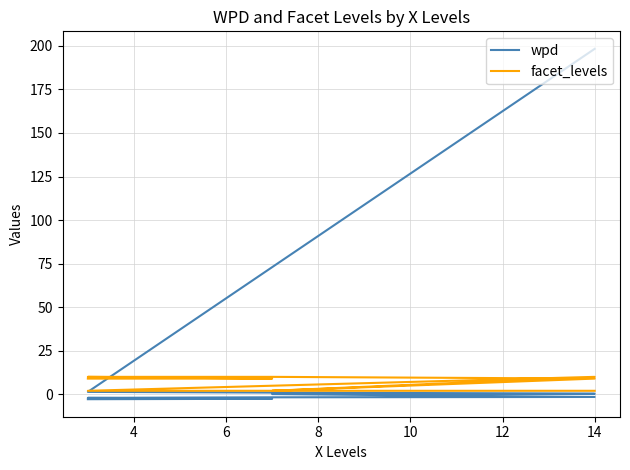

Is it true that facet_levels equals 1.2 at 14?

False